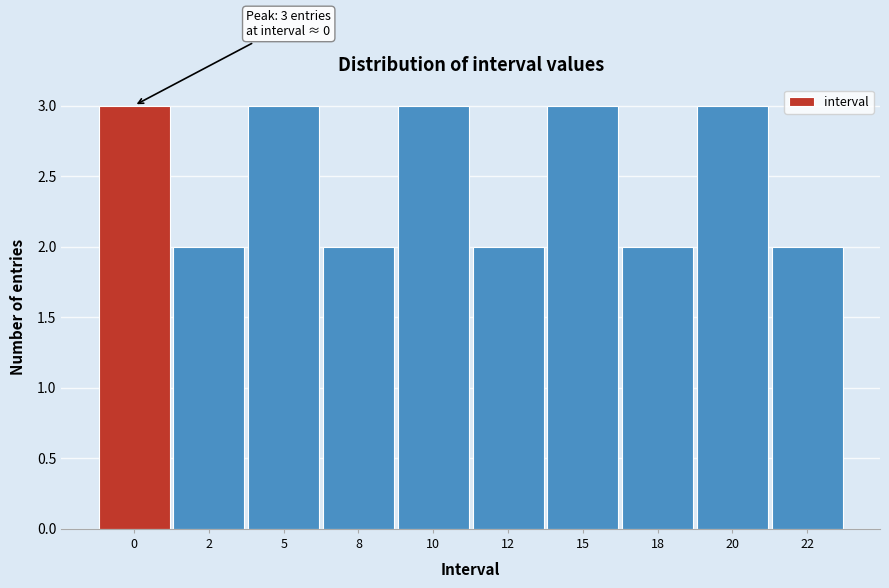

Reading left to right, transcribe all the data shown in this chart.

0=3	2=2	5=3	8=2	10=3	12=2	15=3	18=2	20=3	22=2